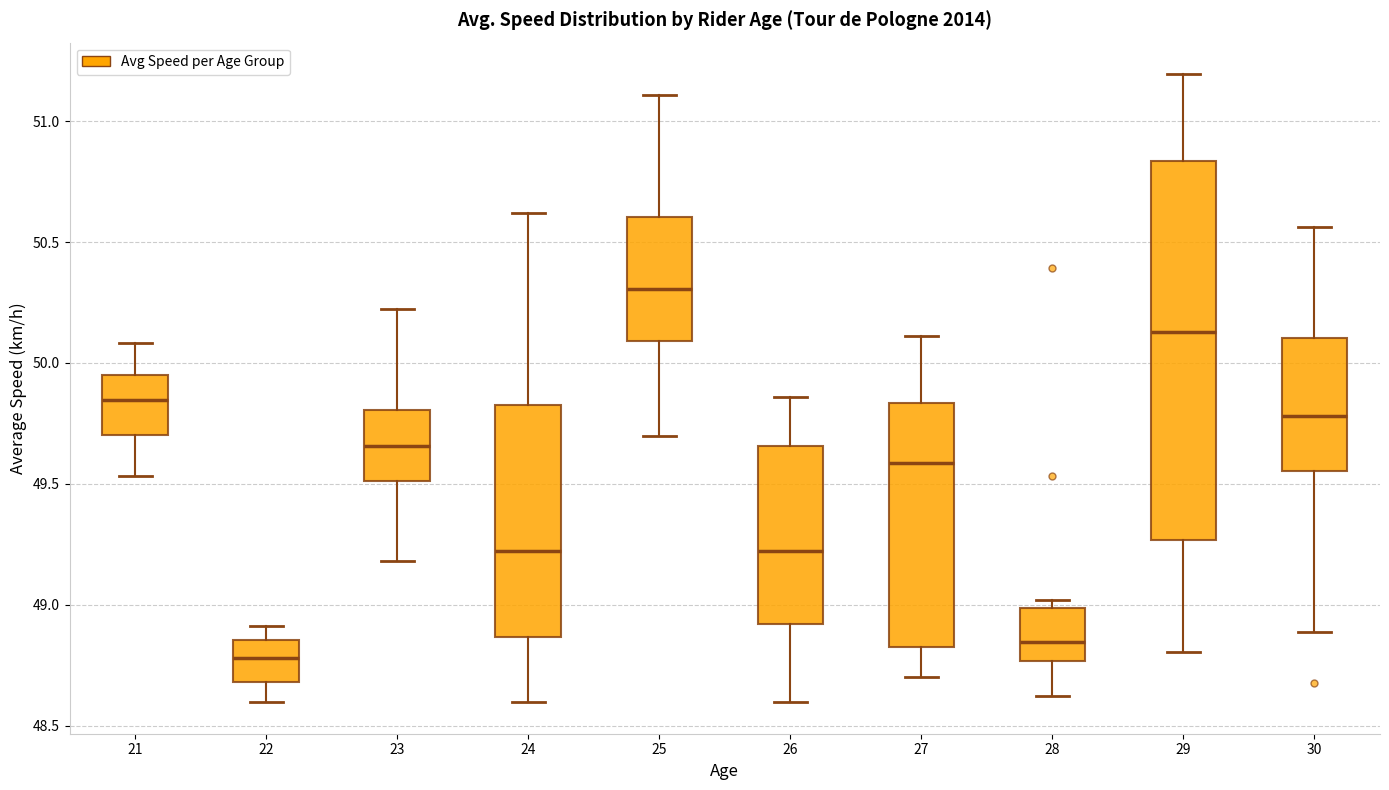

Where does the lower whisker of the box at x = 28 end on the y-axis? The values are not printed on the chart, so give them approximately, as read against the axis.

48.60